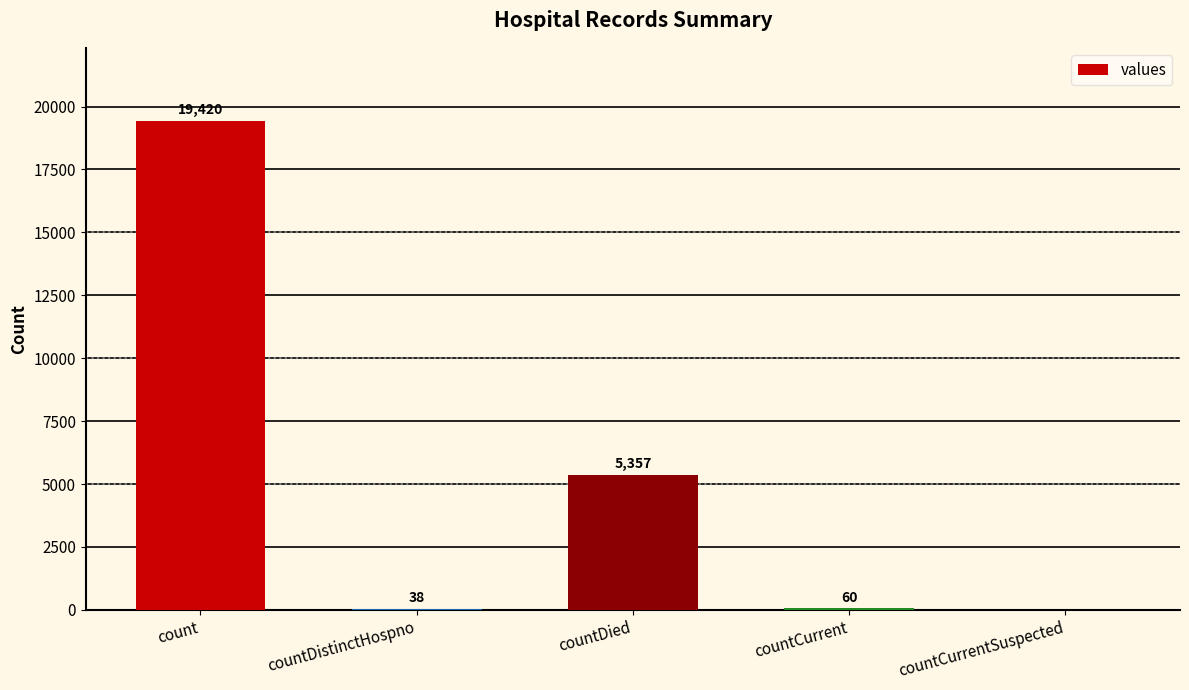

What is the ratio of the value at countCurrent to the value at countDistinctHospno?

1.6